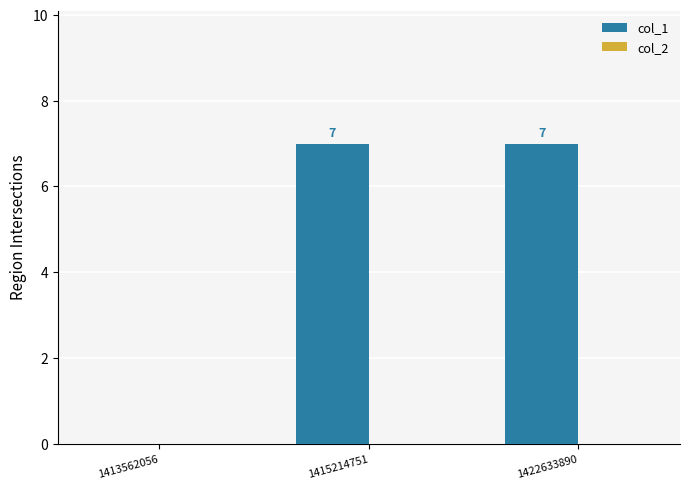

The chart shows a value of 4 at 1422633890. True or false?

False